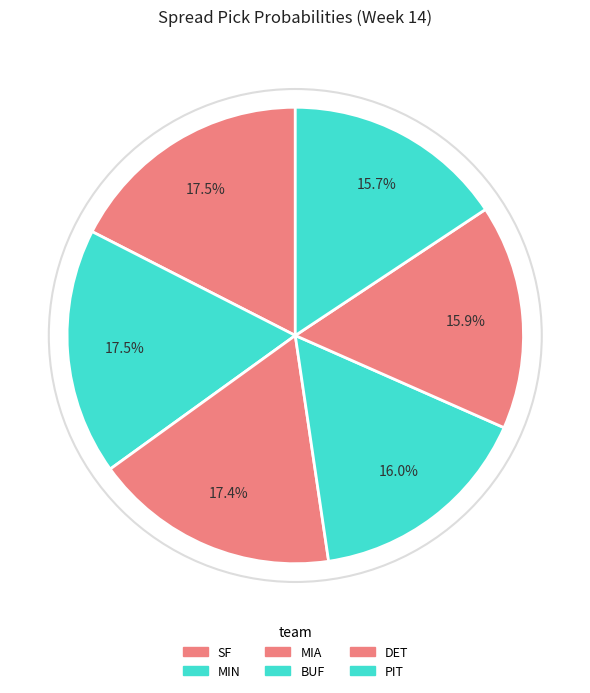

Is there a majority slice in this chart?

No